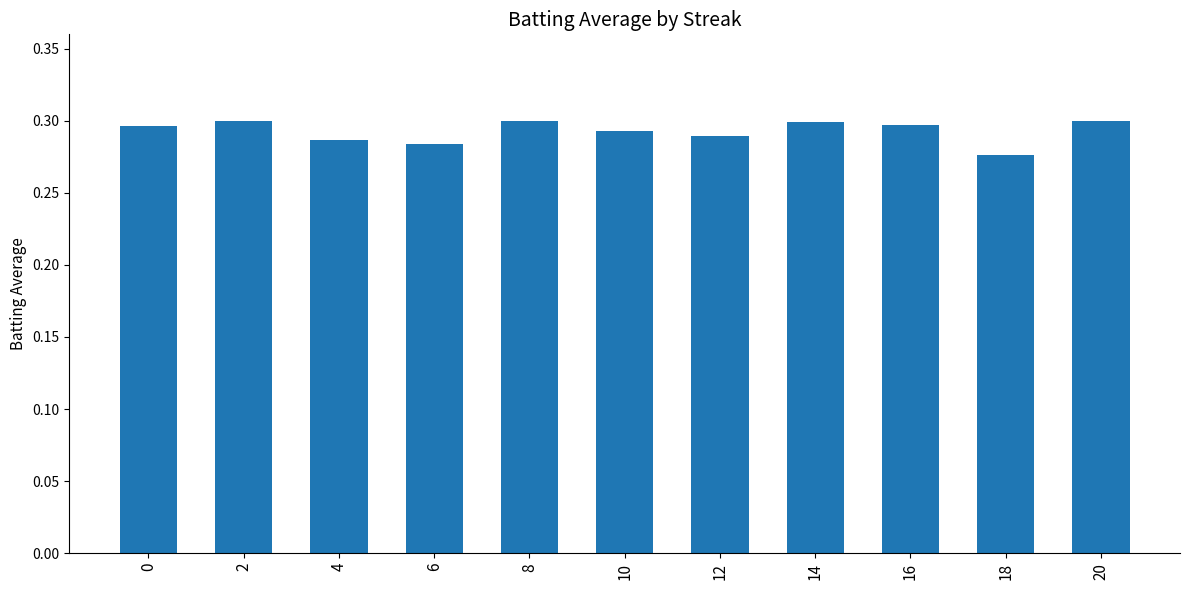

Is it true that the value at 8 is 0.3?

True